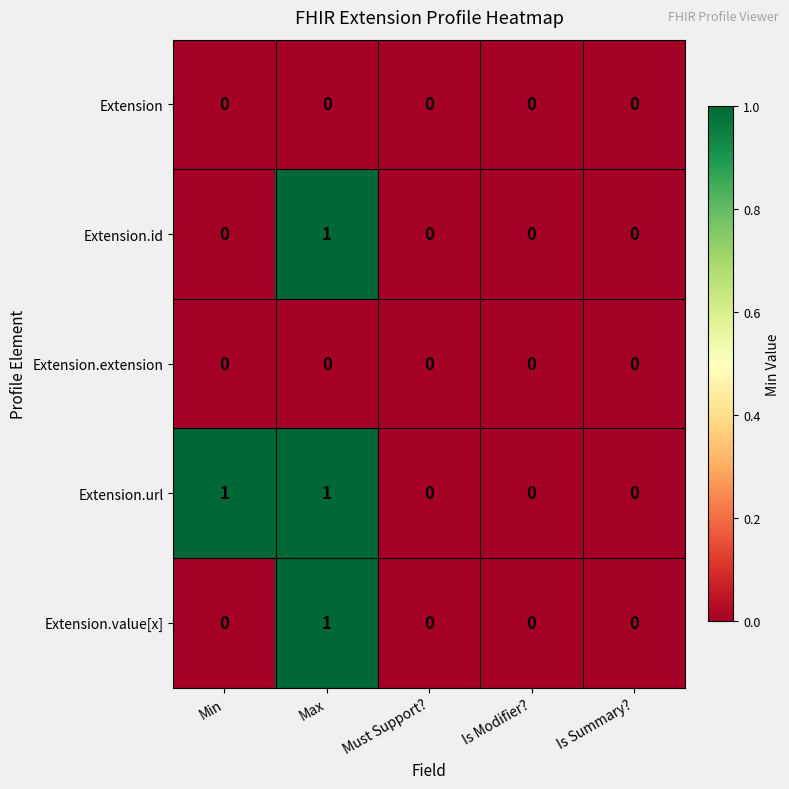

True or false: Extension.value[x] has a value of 0 at Is Modifier?.

True